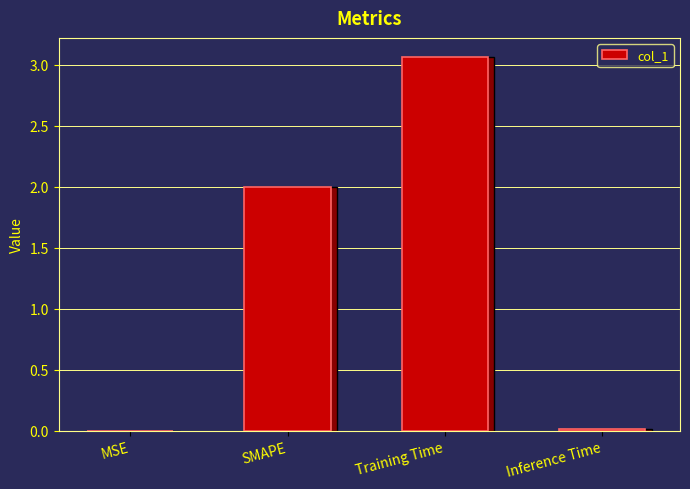

What is the greatest value displayed?

3.1